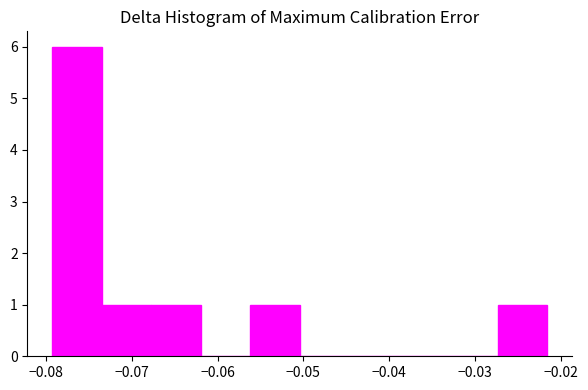

Reading left to right, list every bar in this chart as the range it spans on the x-axis followed by its height. Neither the bar edges nor the heights are printed on the chart, so give them approximately, as read against the axes.

-0.079 to -0.073: 6
-0.073 to -0.068: 1
-0.068 to -0.062: 1
-0.062 to -0.056: 0
-0.056 to -0.050: 1
-0.050 to -0.045: 0
-0.045 to -0.039: 0
-0.039 to -0.033: 0
-0.033 to -0.027: 0
-0.027 to -0.022: 1